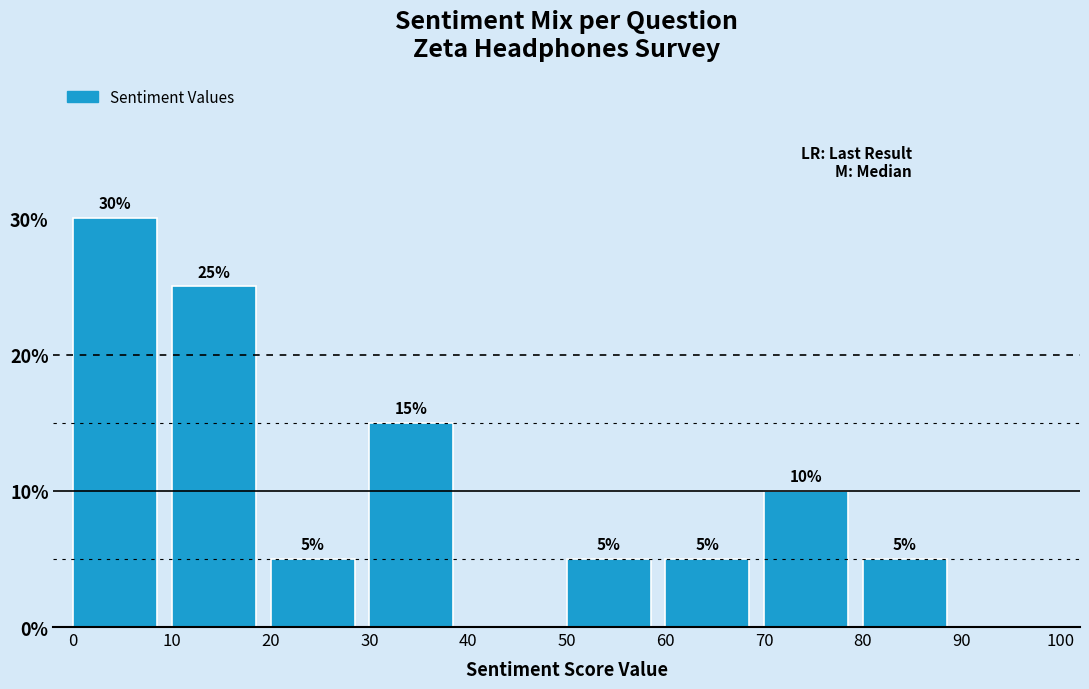

Over which range of the x-axis is the bar tallest?

0 to 10